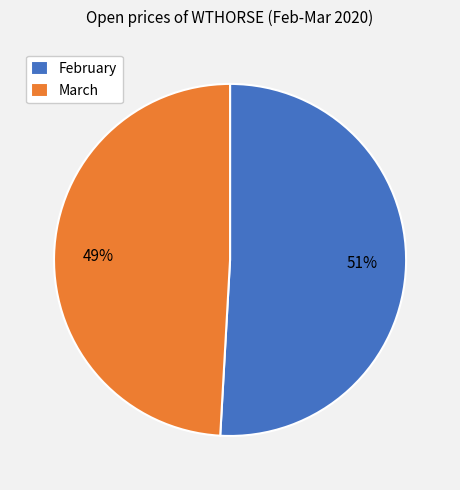

Rank the categories by value from lowest to highest.

March, February